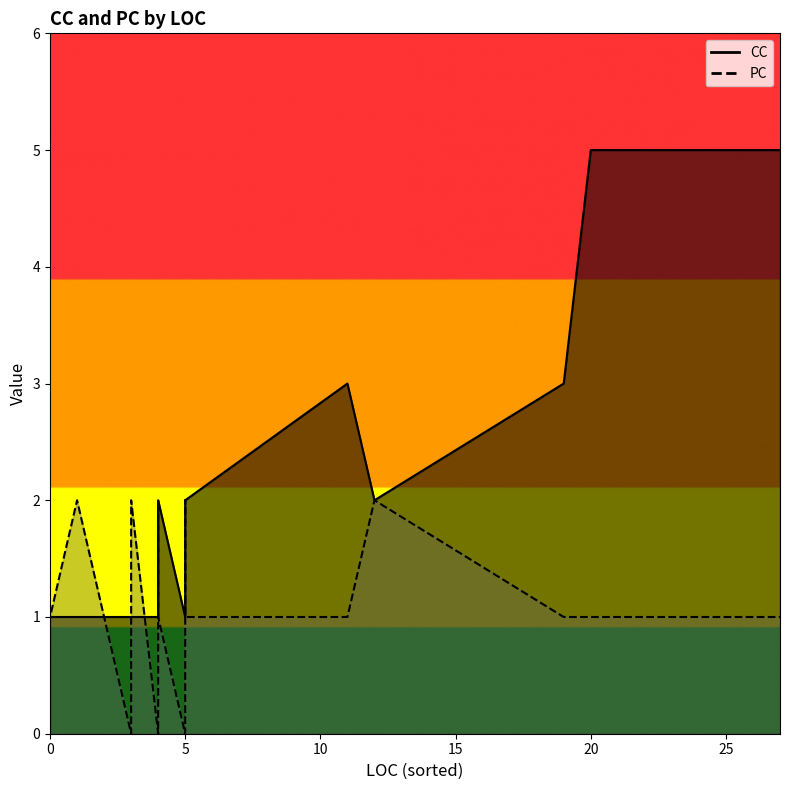

Where do PC and CC first cross each other?

3 and 1